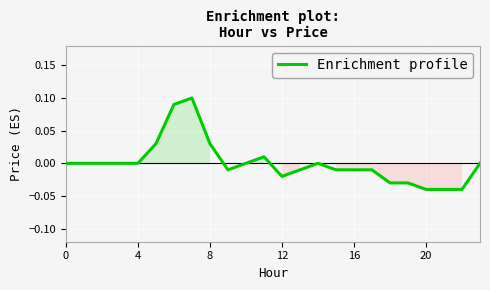

Does the chart have visible grid lines?

Yes